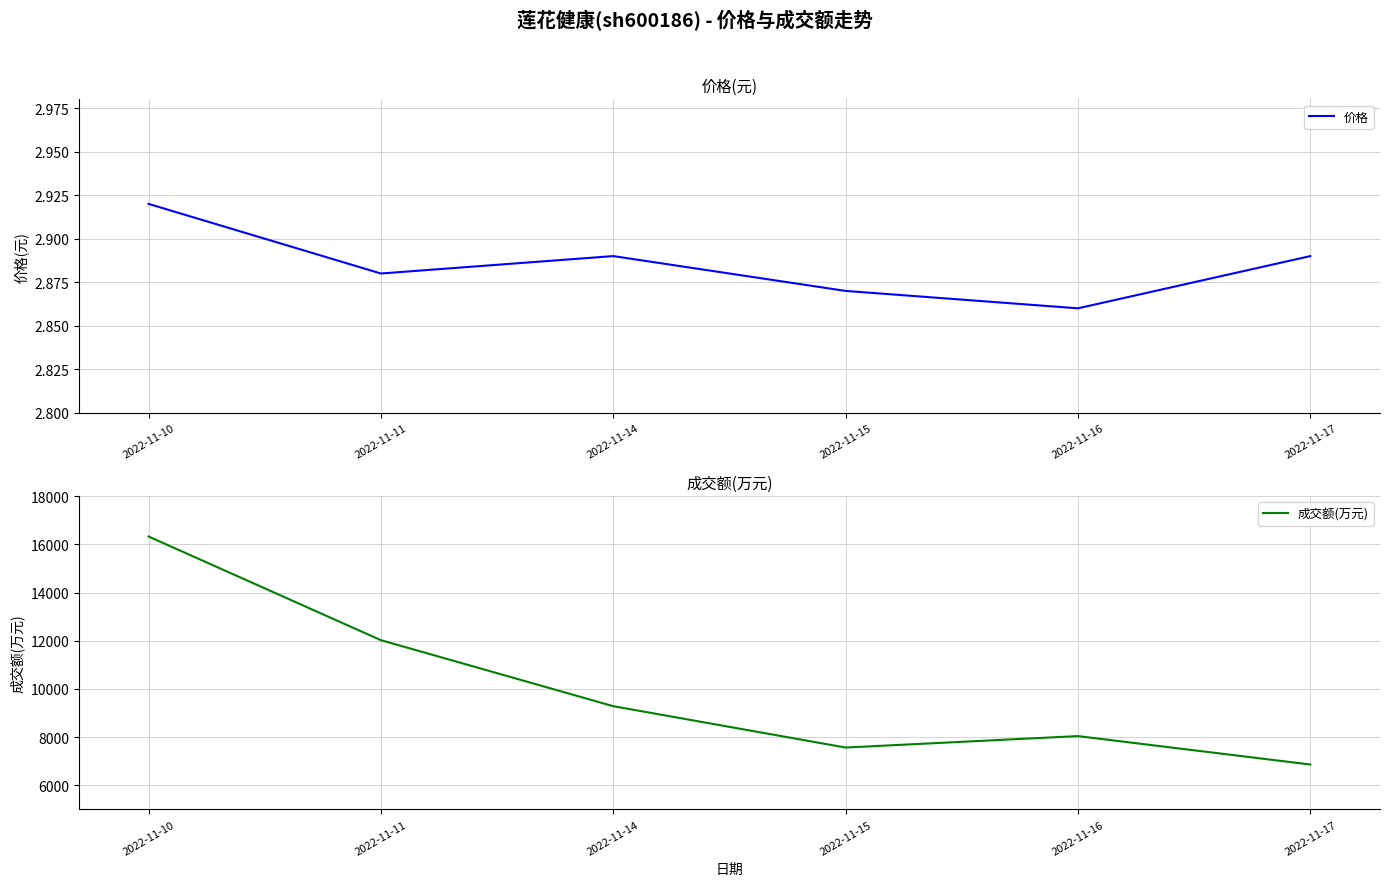

What is the sum of all 价格 values?

17.3